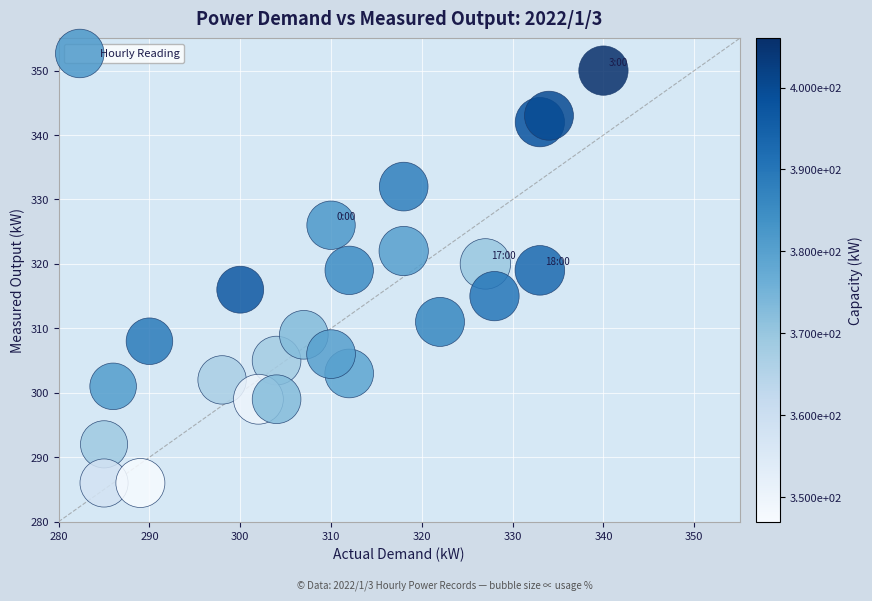

What is the range of Y values (max minus min)?

64